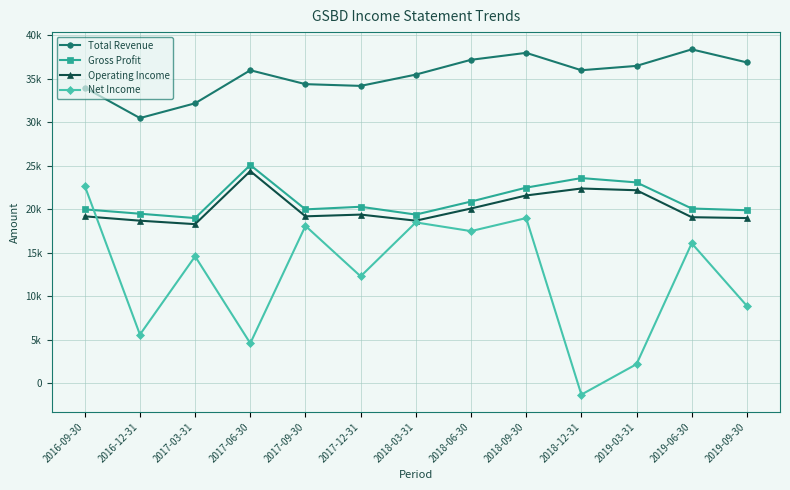

True or false: Total Revenue has more than 1 points higher than both neighbors.

True